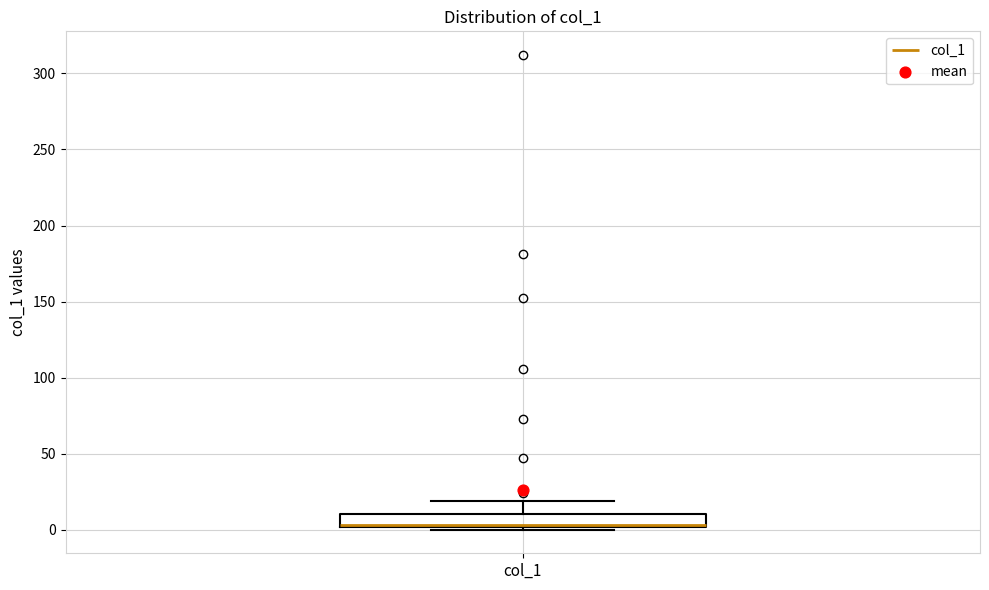

Where is the lower edge of the box for col_1 on the y-axis? The values are not printed on the chart, so give them approximately, as read against the axis.

0